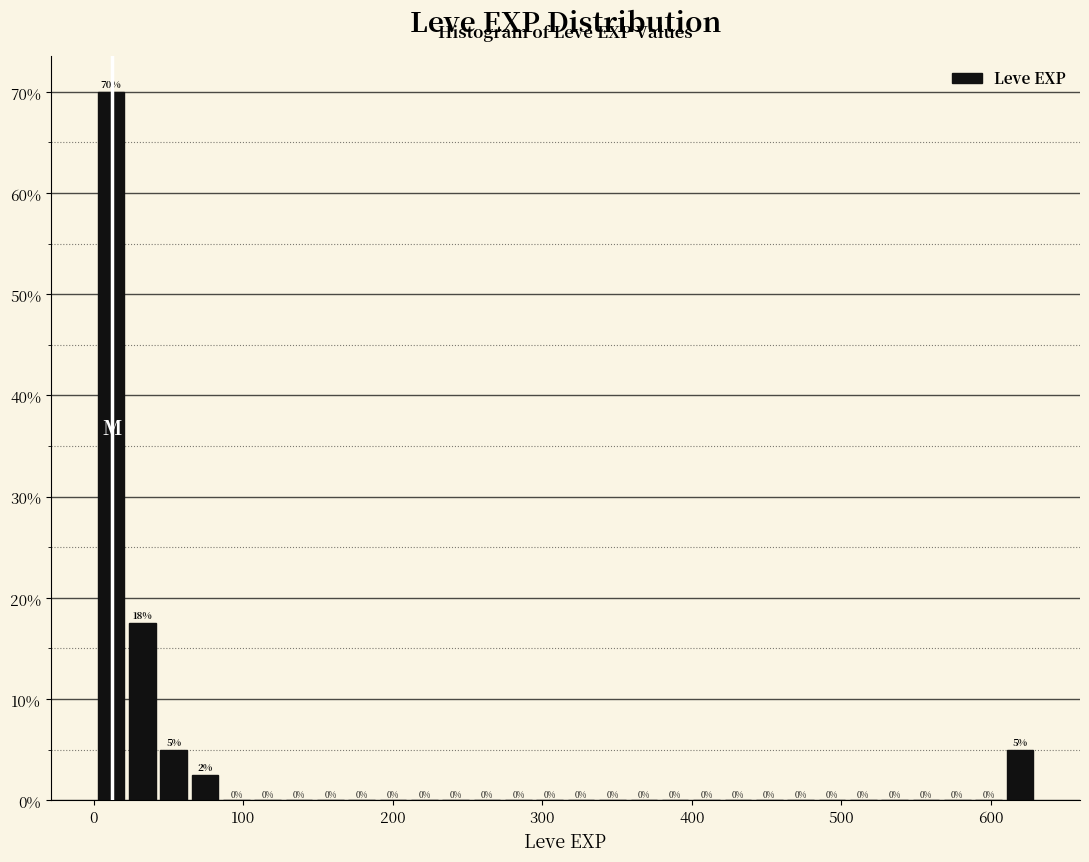

Around what value on the x-axis is the tallest bar? Give the approximate position of its centre, as read against the axis.

10